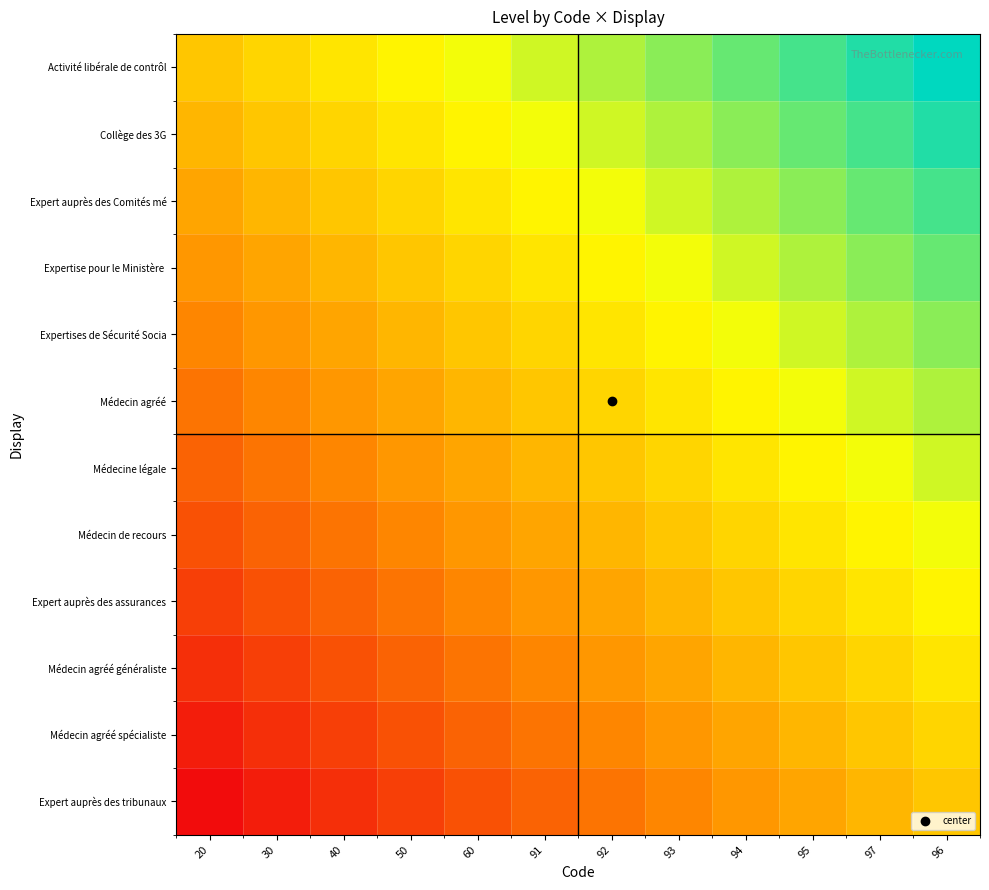

What is the difference between the highest and lowest values at 95?

0.5